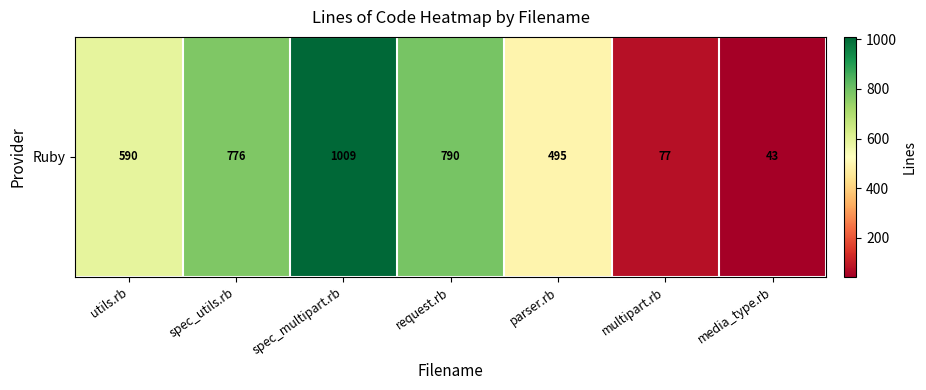

Is it true that the value at utils.rb is 288?

False